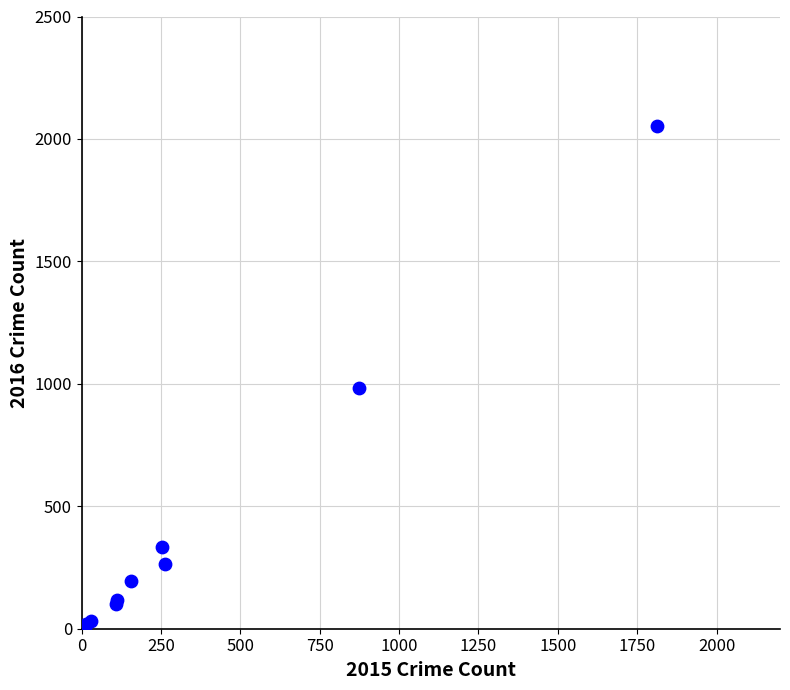

What Y value in the scatter plot is closest to 1030?

984